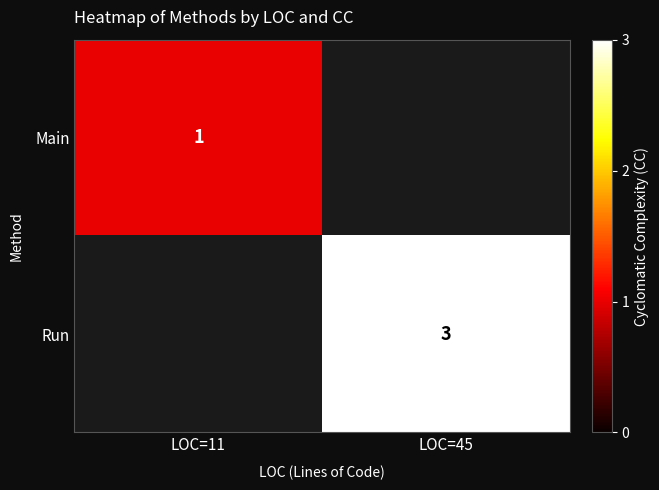

The Run series shows 5.3 at LOC=45. True or false?

False